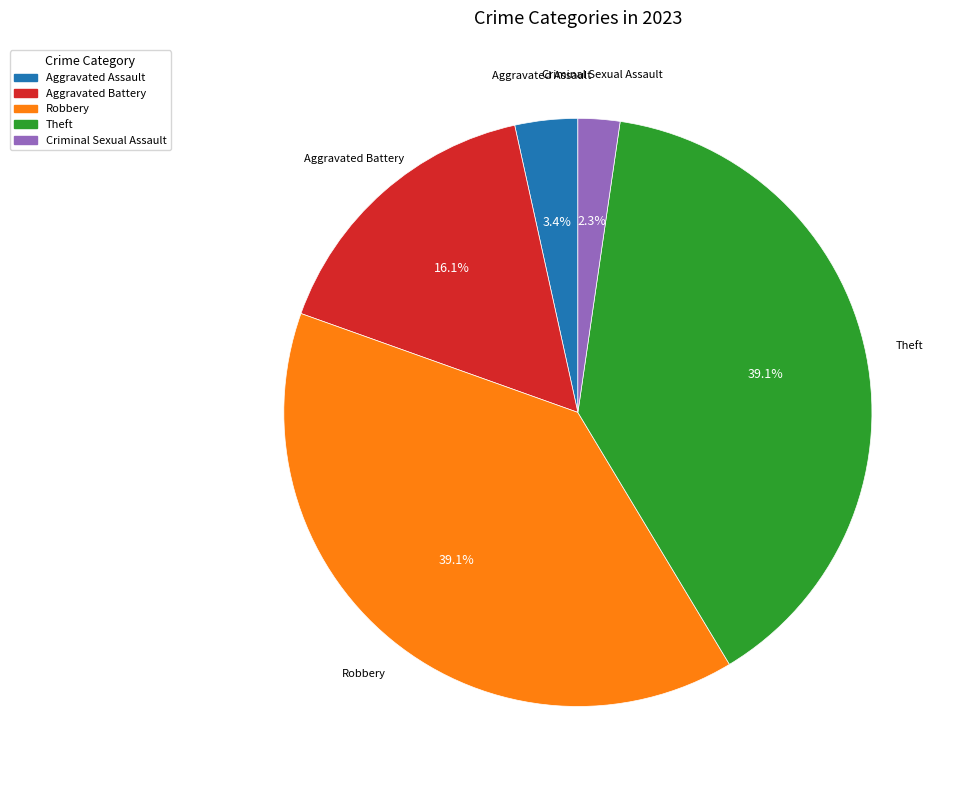

To the nearest percent, what is the difference between the largest and smallest slice percentages?

37%